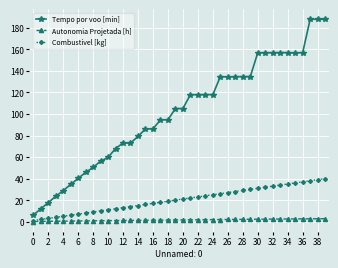

Rank the series by their maximum value, from lowest to highest.

Autonomia Projetada [h], Combustivel [kg], Tempo por voo [min]